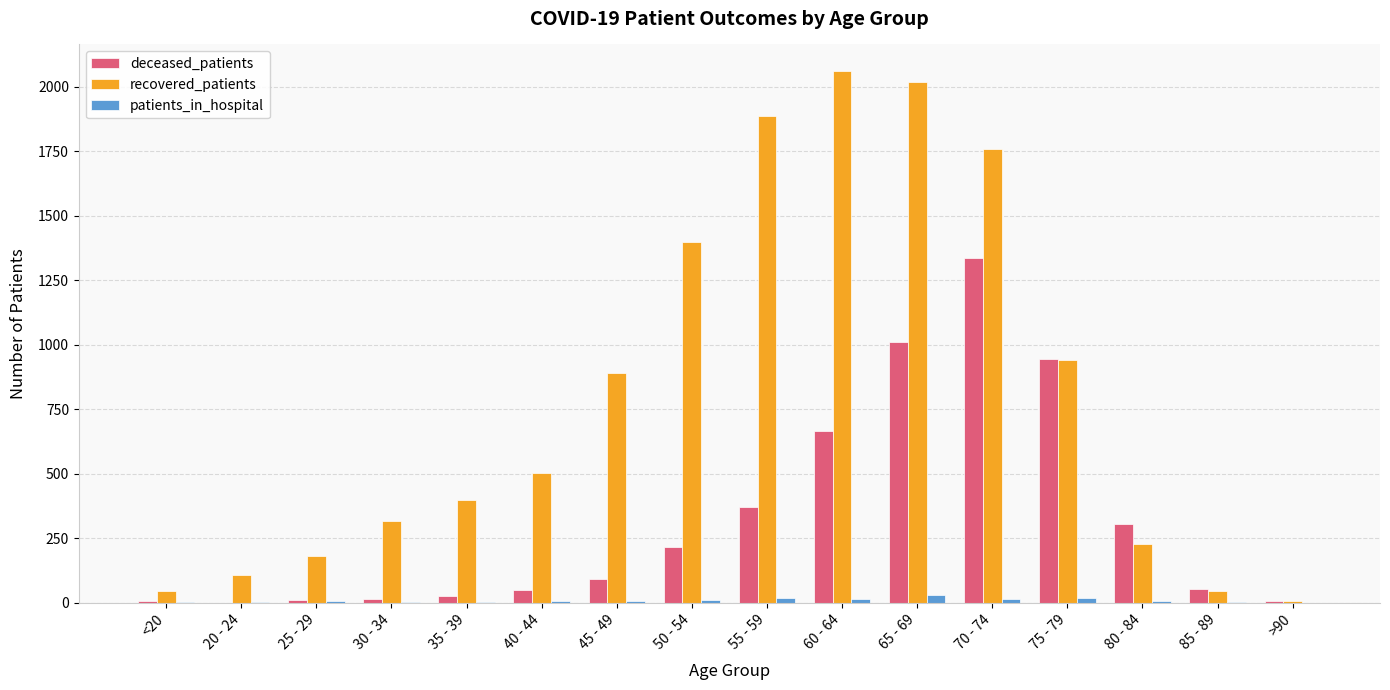

What is the greatest value displayed?

2060